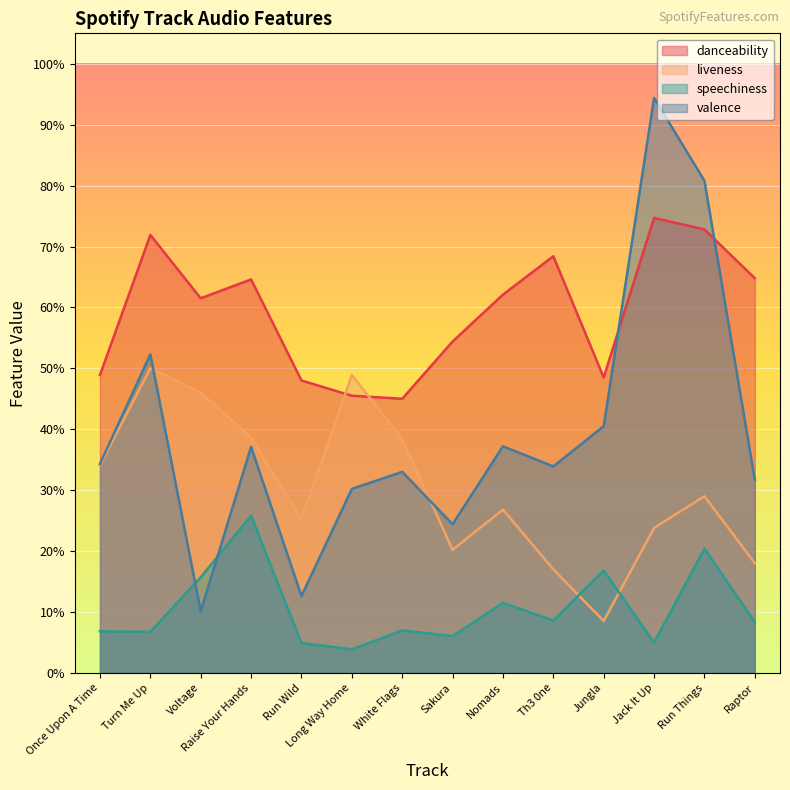

Reading left to right, transcribe all the data shown in this chart.

danceability: Once Upon A Time=0.5	Turn Me Up=0.7	Voltage=0.6	Raise Your Hands=0.6	Run Wild=0.5	Long Way Home=0.5	White Flags=0.5	Sakura=0.5	Nomads=0.6	Th3 0ne=0.7	Jungla=0.5	Jack It Up=0.7	Run Things=0.7	Raptor=0.6
liveness: Once Upon A Time=0.3	Turn Me Up=0.5	Voltage=0.5	Raise Your Hands=0.4	Run Wild=0.3	Long Way Home=0.5	White Flags=0.4	Sakura=0.2	Nomads=0.3	Th3 0ne=0.2	Jungla=0.1	Jack It Up=0.2	Run Things=0.3	Raptor=0.2
speechiness: Once Upon A Time=0.1	Turn Me Up=0.1	Voltage=0.2	Raise Your Hands=0.3	Run Wild=0.0	Long Way Home=0.0	White Flags=0.1	Sakura=0.1	Nomads=0.1	Th3 0ne=0.1	Jungla=0.2	Jack It Up=0.0	Run Things=0.2	Raptor=0.1
valence: Once Upon A Time=0.3	Turn Me Up=0.5	Voltage=0.1	Raise Your Hands=0.4	Run Wild=0.1	Long Way Home=0.3	White Flags=0.3	Sakura=0.2	Nomads=0.4	Th3 0ne=0.3	Jungla=0.4	Jack It Up=0.9	Run Things=0.8	Raptor=0.3